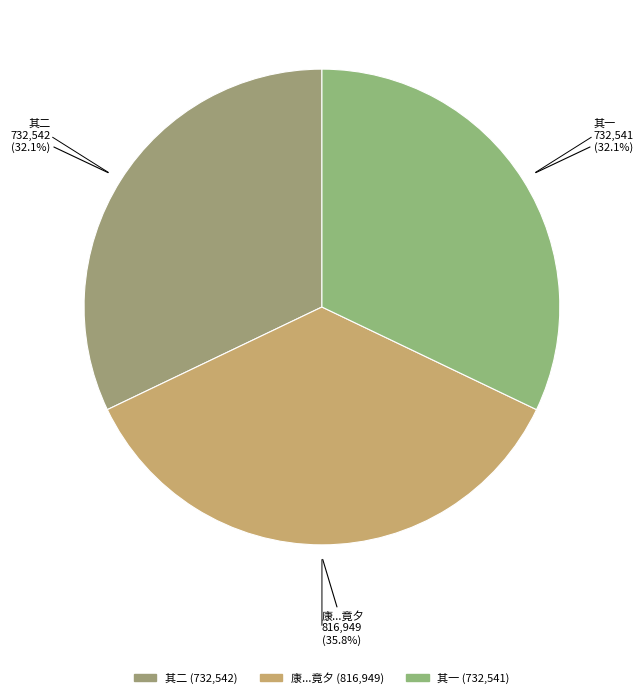

How many slices are in this pie chart?

3